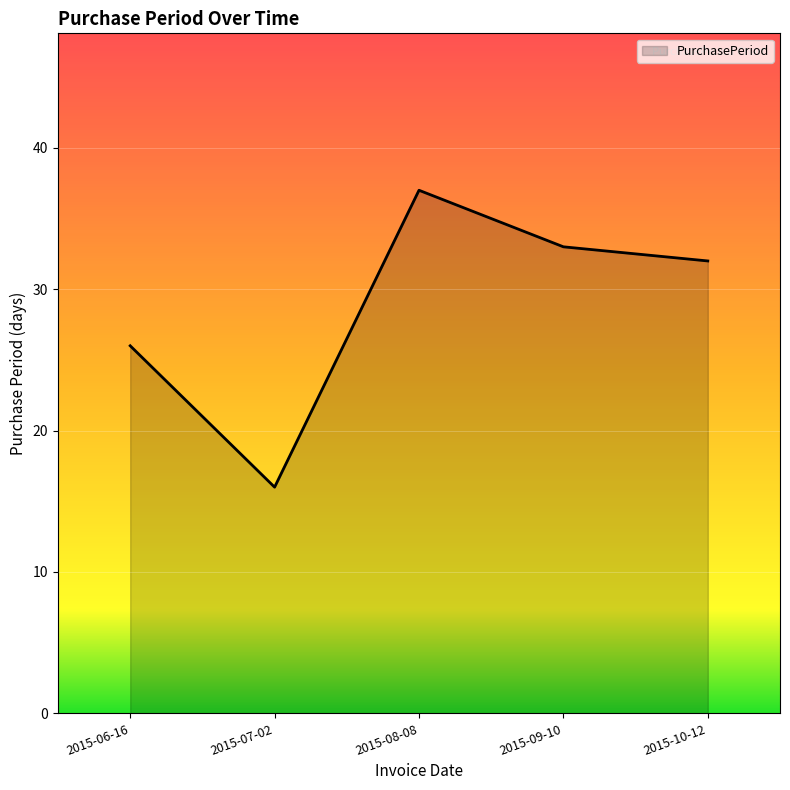

Reading left to right, extract all data points from this chart.

26	16	37	33	32